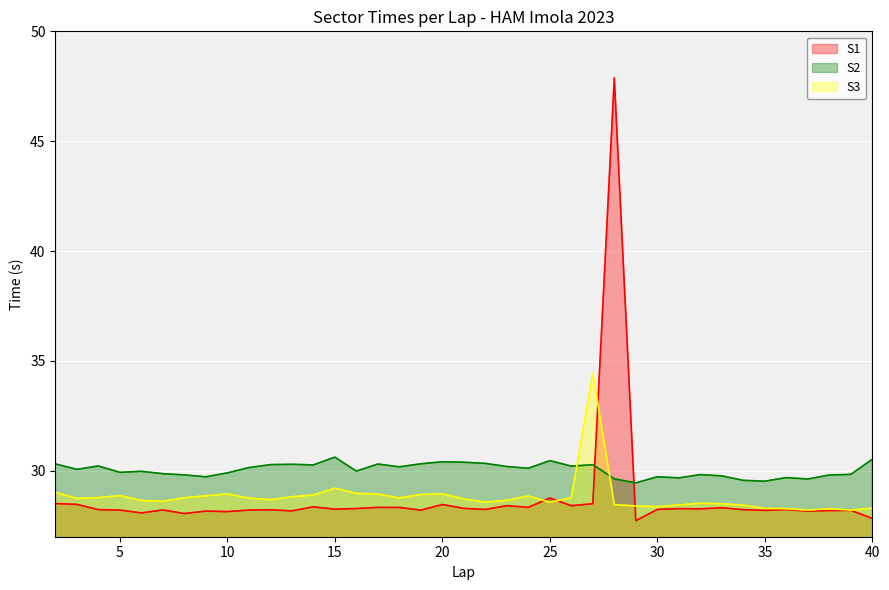

Is the value of S3 at 15 greater than the value of S2 at 9?

No